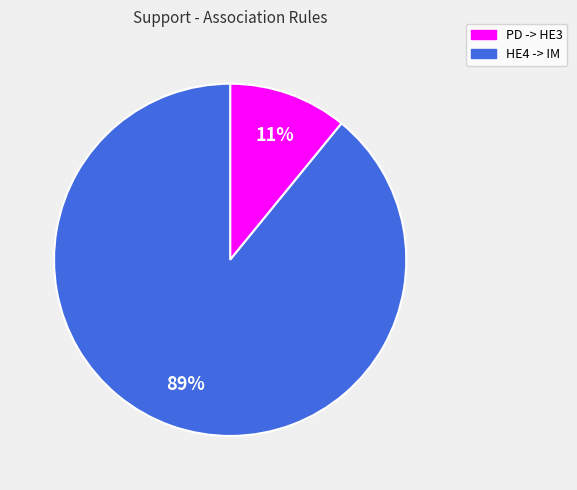

To the nearest percent, what is the difference between the largest and smallest slice percentages?

78%